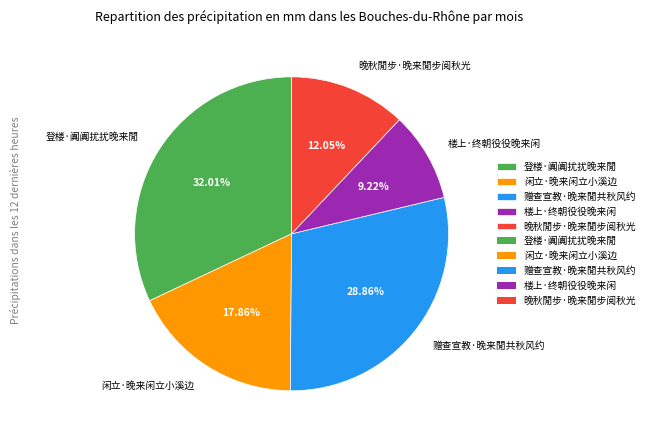

Does any single category account for the majority?

No